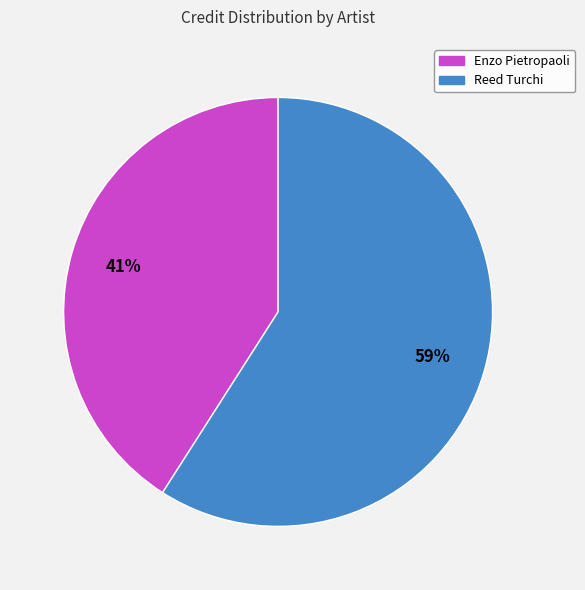

True or false: Reed Turchi accounts for 49% of the total.

False